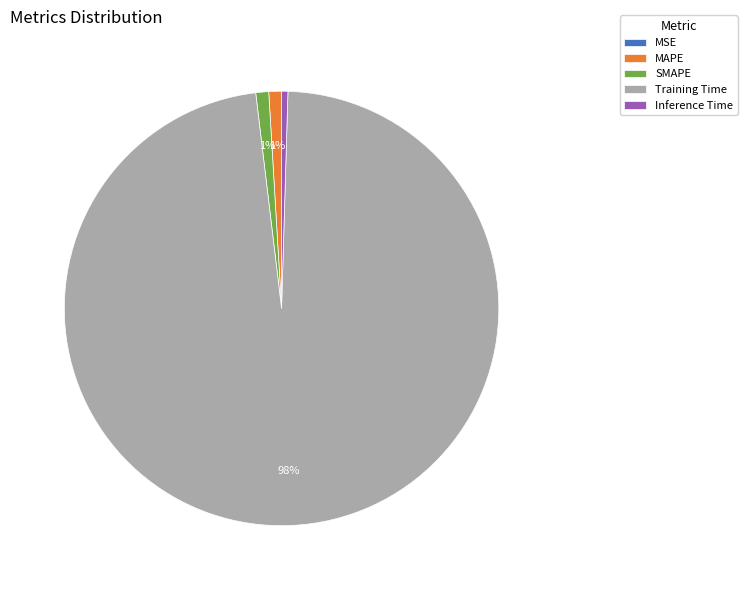

What is the largest slice in the pie chart?

Training Time